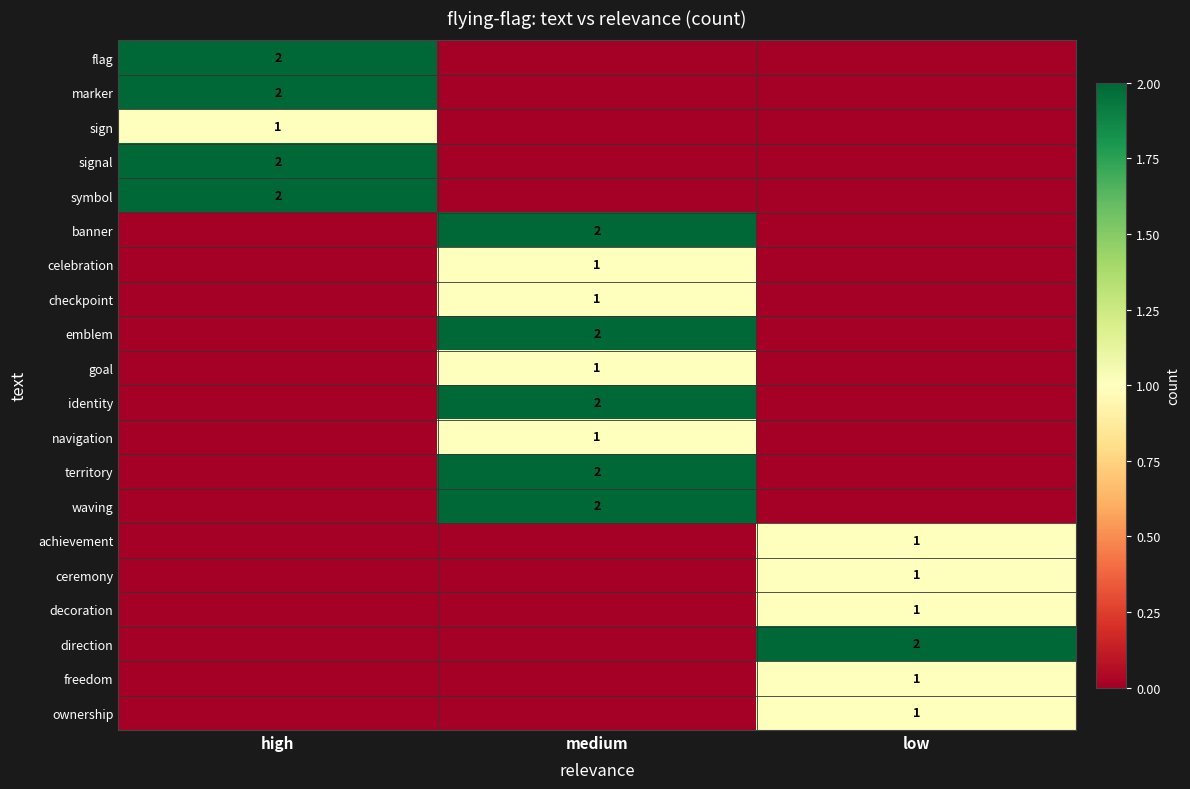

True or false: banner has a value of 2 at medium.

True